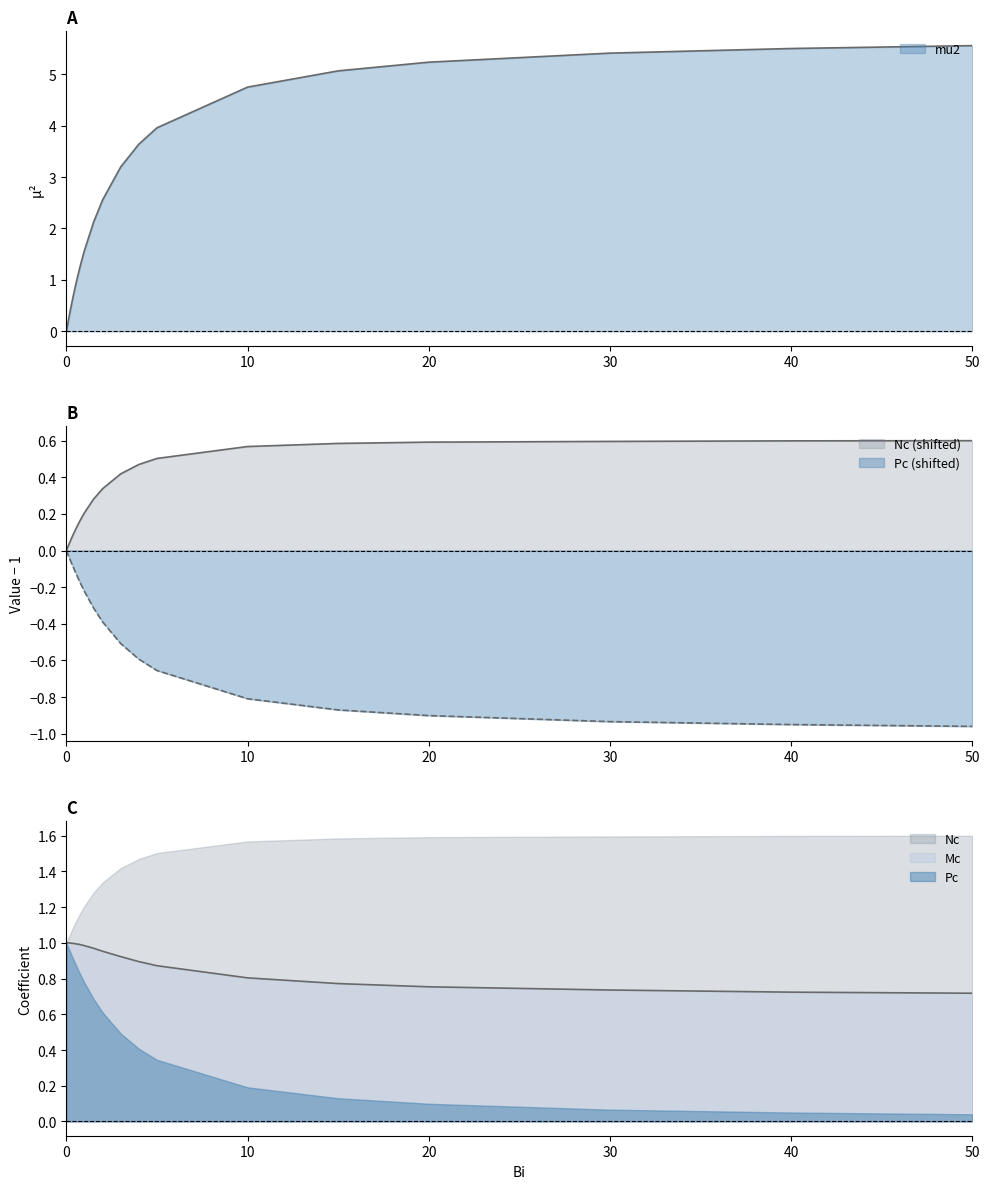

True or false: Nc and Pc cross at least once.

False